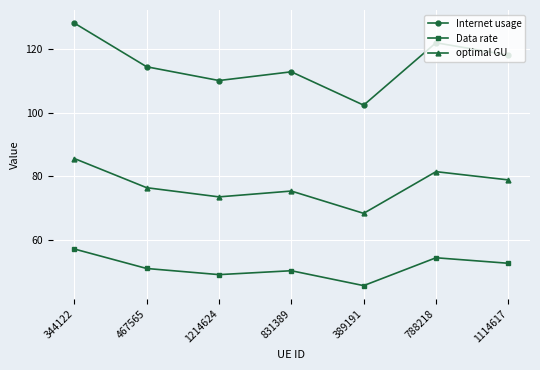

How many data points in optimal GU are above 76?

4